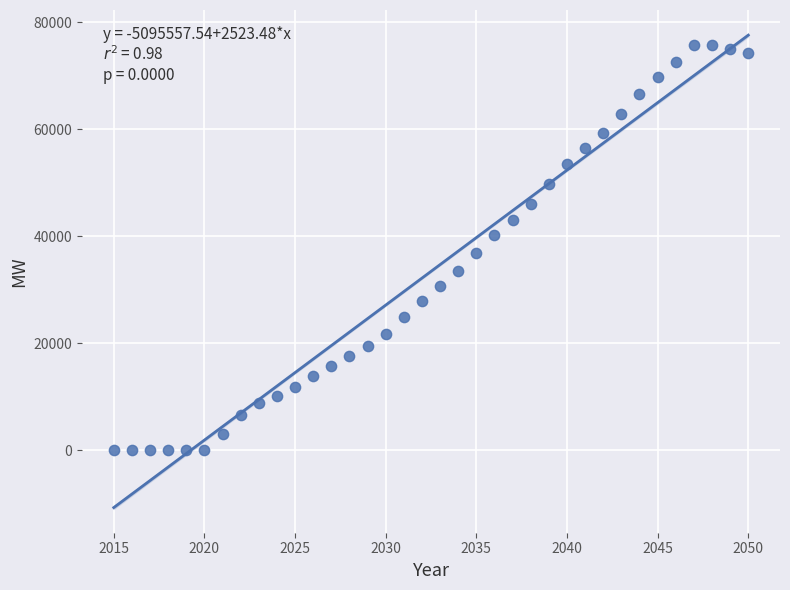

What is the range of X values (max minus min)?

35